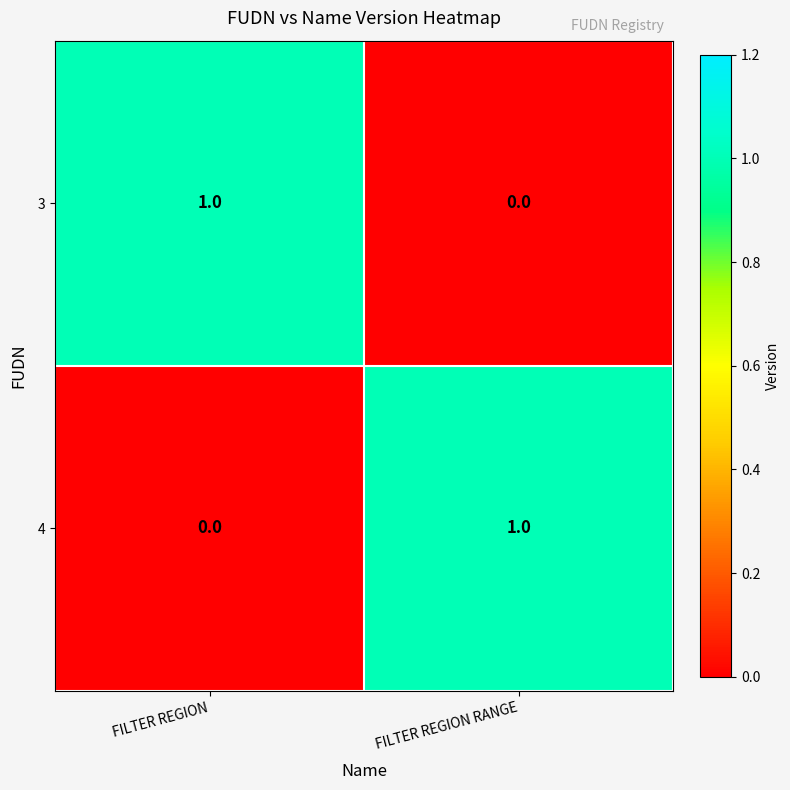

At how many categories does at least one series exceed 0?

2